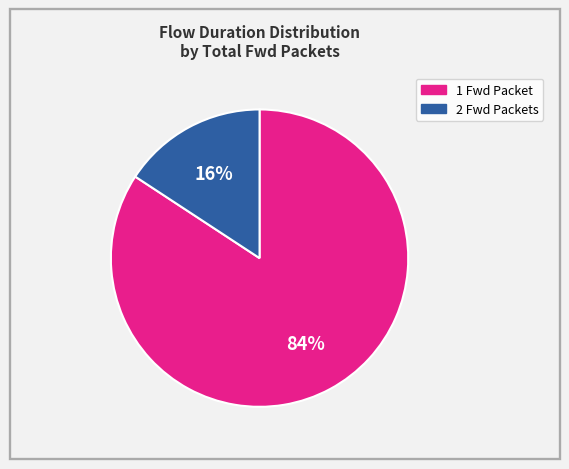

To the nearest percent, what is the difference between the 2 Fwd Packets and 1 Fwd Packet slice percentages?

68%